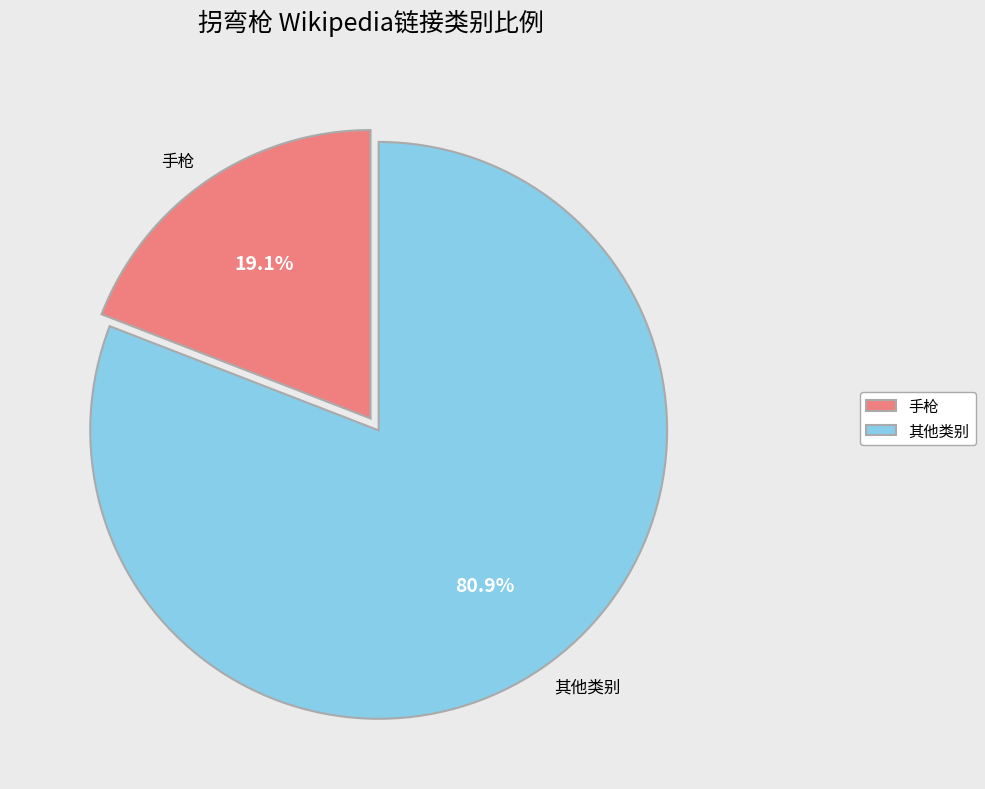

Does any single category account for the majority?

Yes